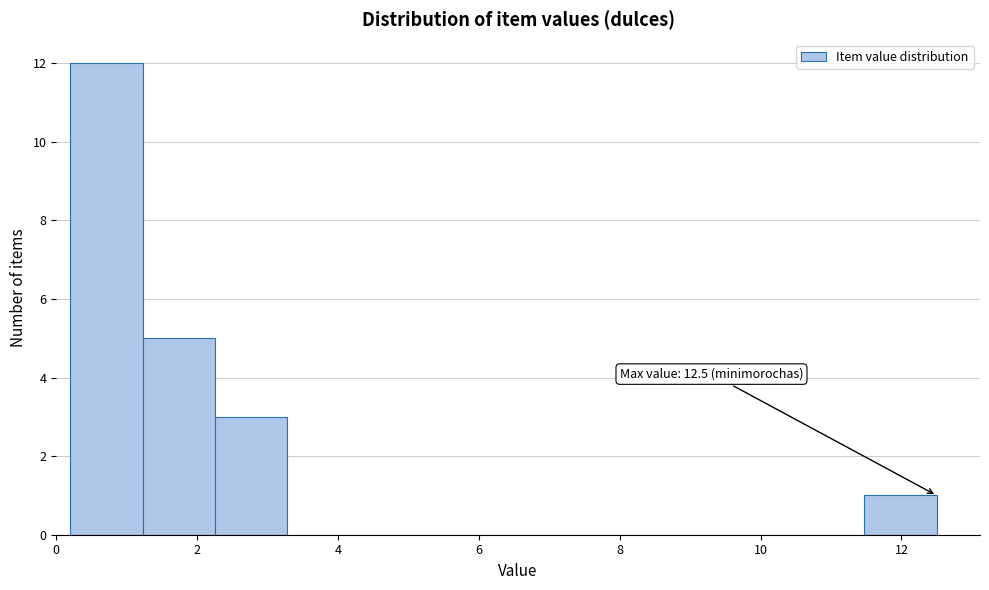

Over which range of the x-axis is the bar tallest?

0.2 to 1.2